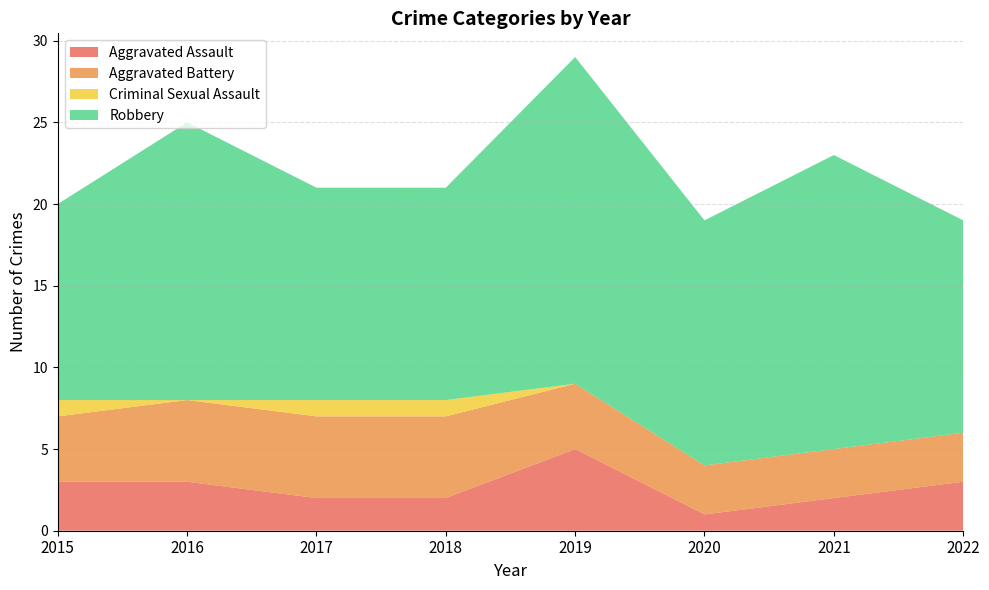

Reading left to right, list all the values displayed in this chart.

Aggravated Assault: 3	3	2	2	5	1	2	3
Aggravated Battery: 4	5	5	5	4	3	3	3
Criminal Sexual Assault: 1	0	1	1	0	0	0	0
Robbery: 12	17	13	13	20	15	18	13